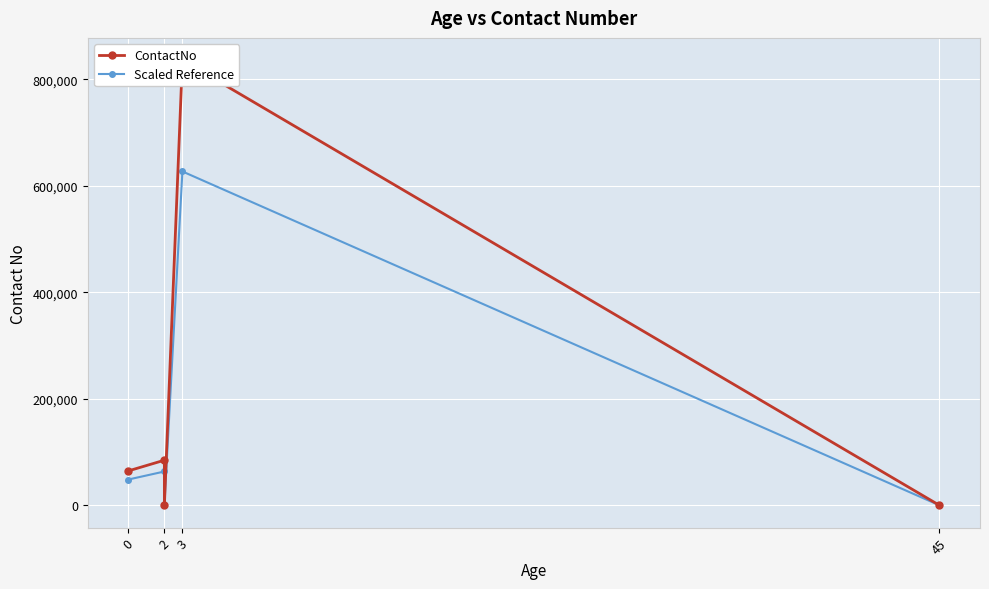

How many data points in Scaled Reference are less than 48553?

2